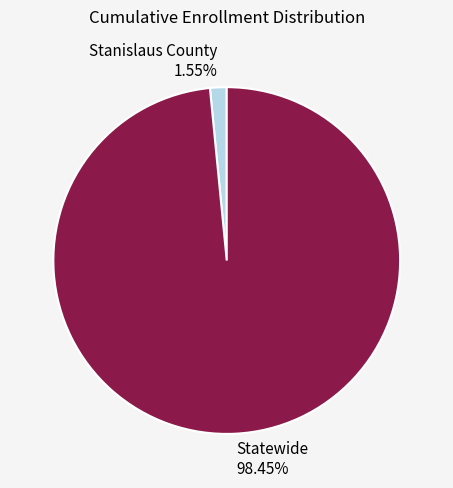

Does Statewide represent more than half of the total?

Yes